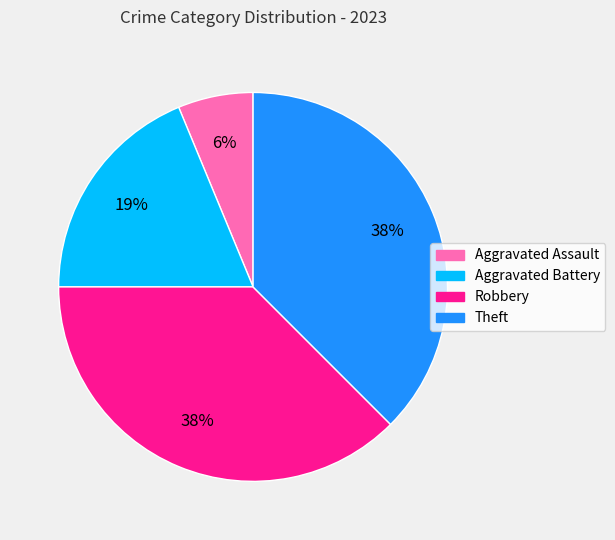

Do Robbery and Theft together represent more than half of the pie?

Yes